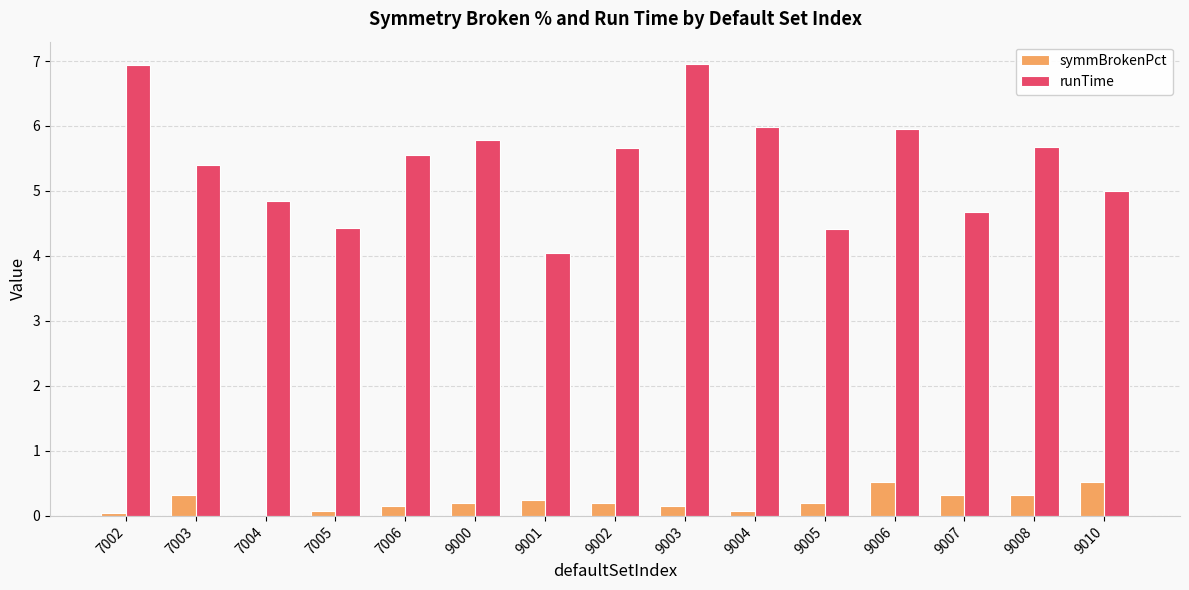

Which series changed the most between 7002 and 9000?

runTime